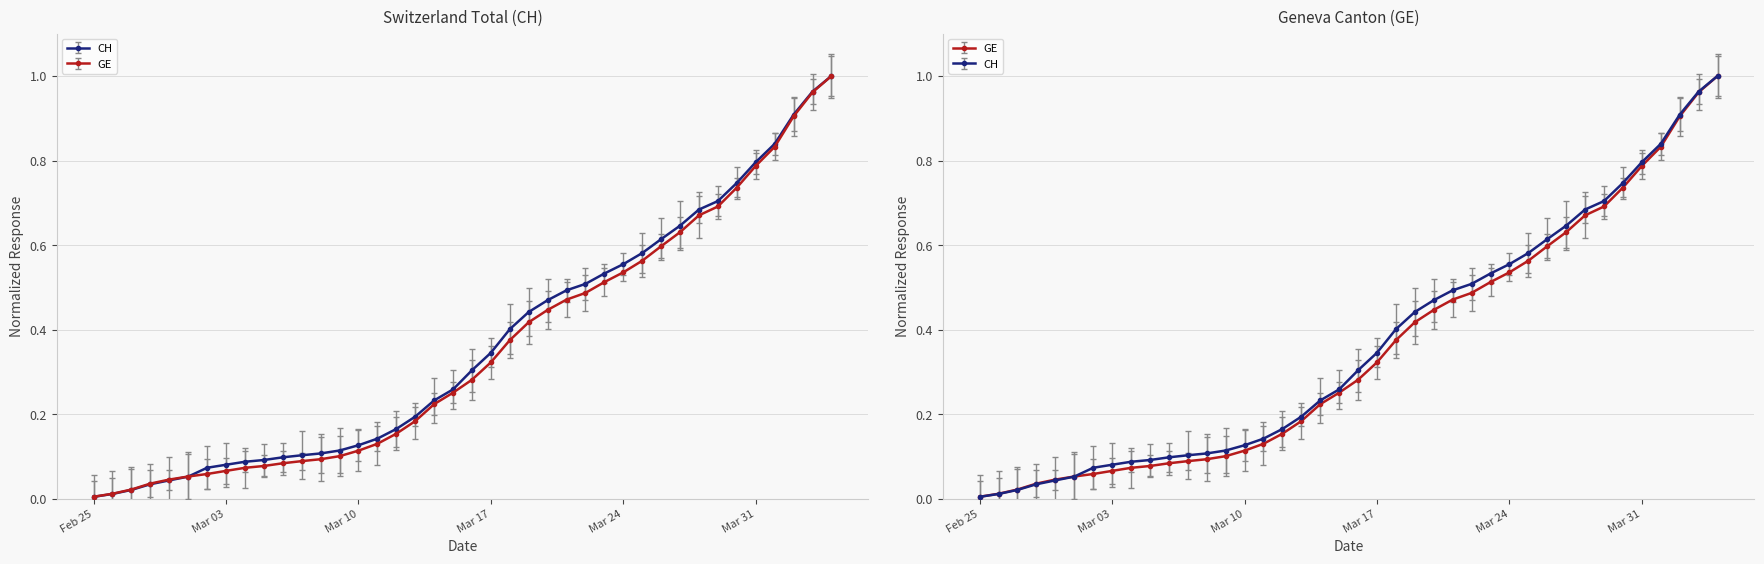

List the series in order of their peak value, lowest first.

CH, GE